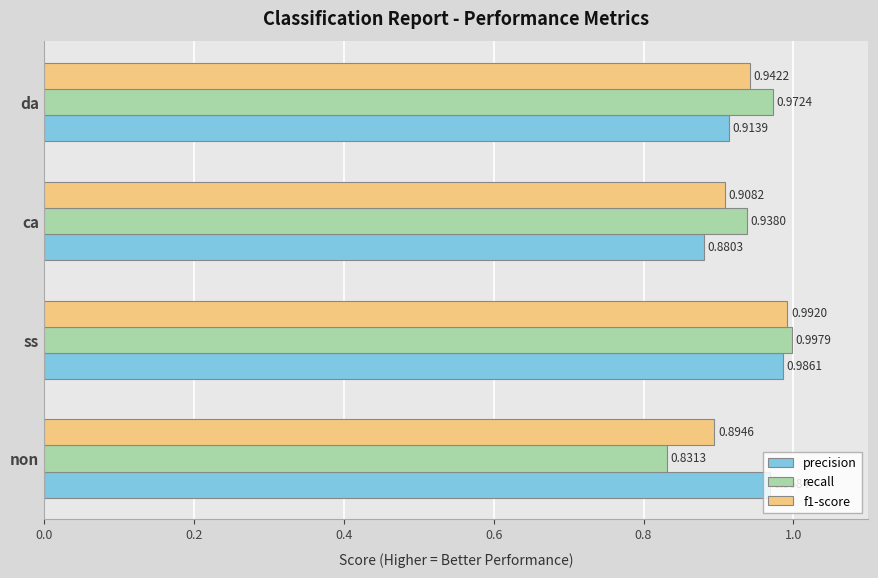

List the series in order of their overall mean, lowest first.

f1-score, recall, precision